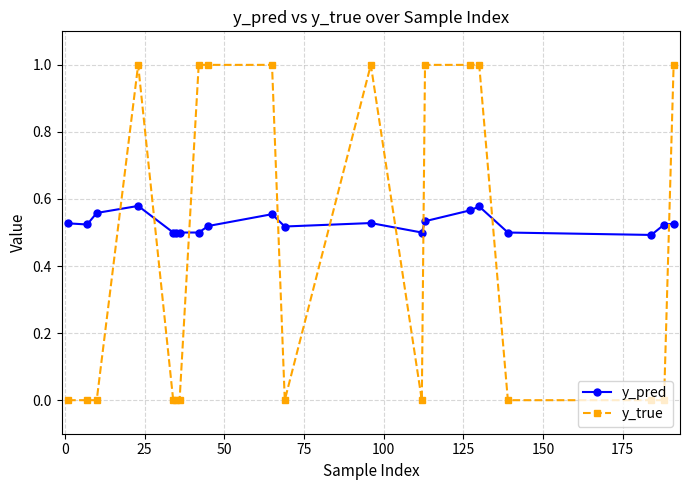

Count the number of data series in this chart.

2